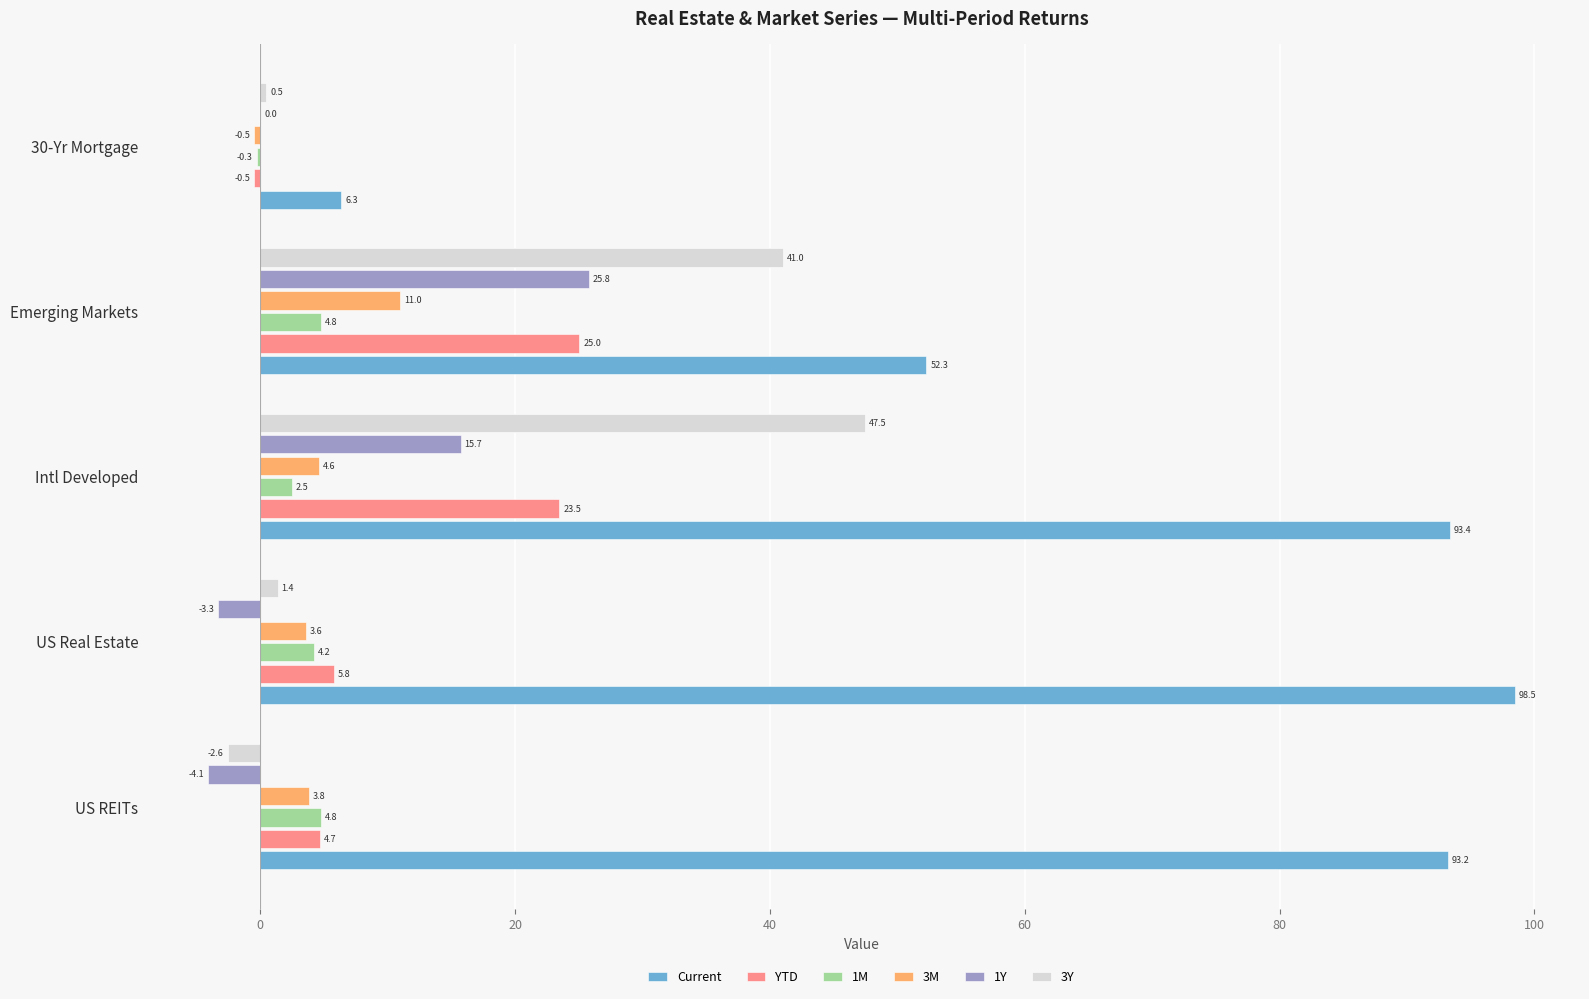

True or false: 1Y has a value of 19.1 at 30-Yr Mortgage.

False